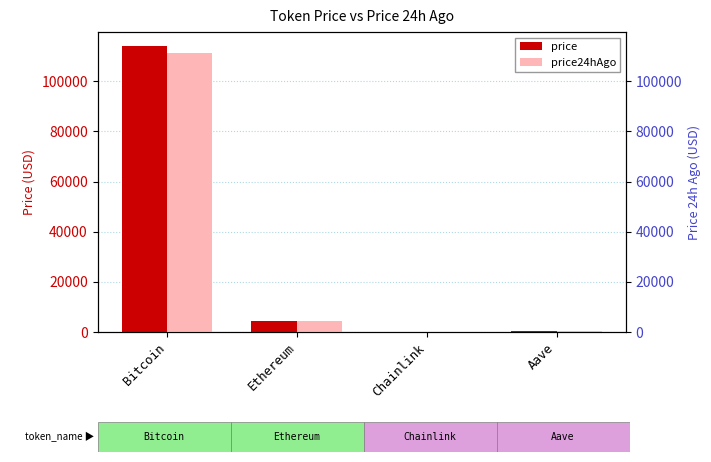

Rank the series at Aave from highest to lowest value.

price, price24hAgo